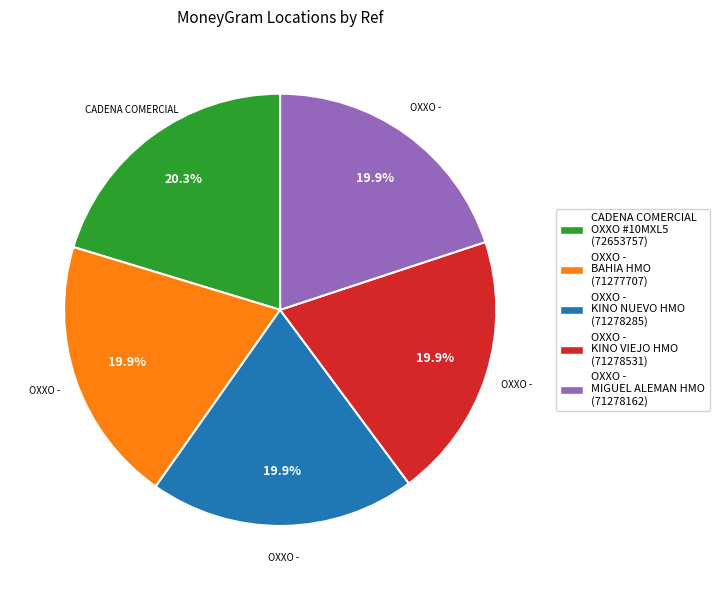

How many slices are in this pie chart?

5